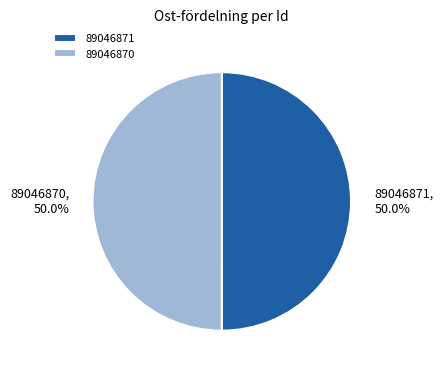

To the nearest percent, what is the combined percentage of 89046871 and 89046870?

100%